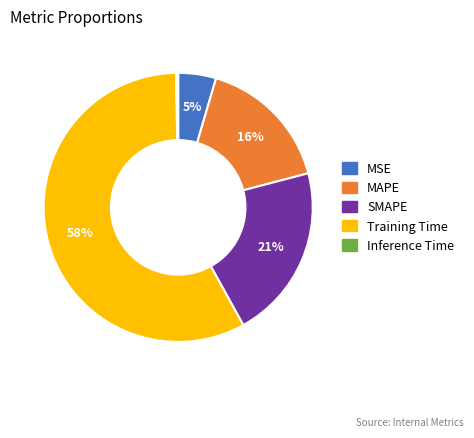

Which slice represents more than half of the pie?

Training Time